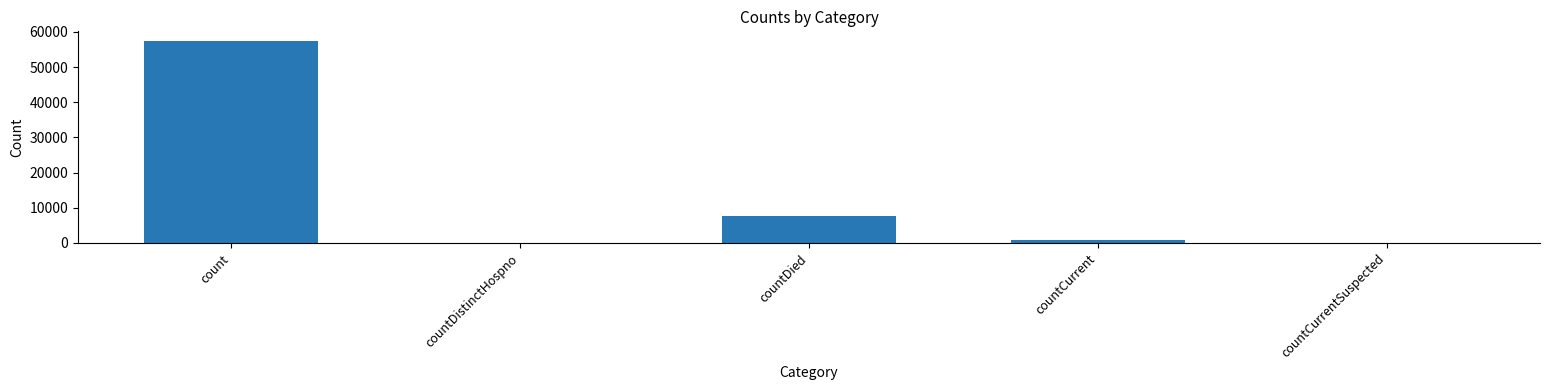

What is the change in value from count to countDied?

-49564